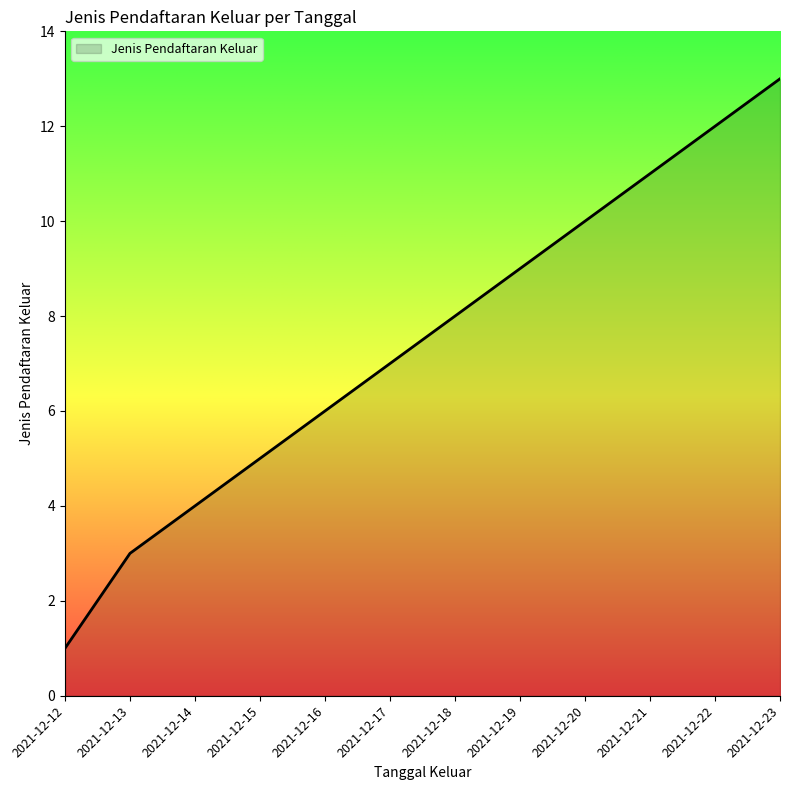

What is the average value?

7